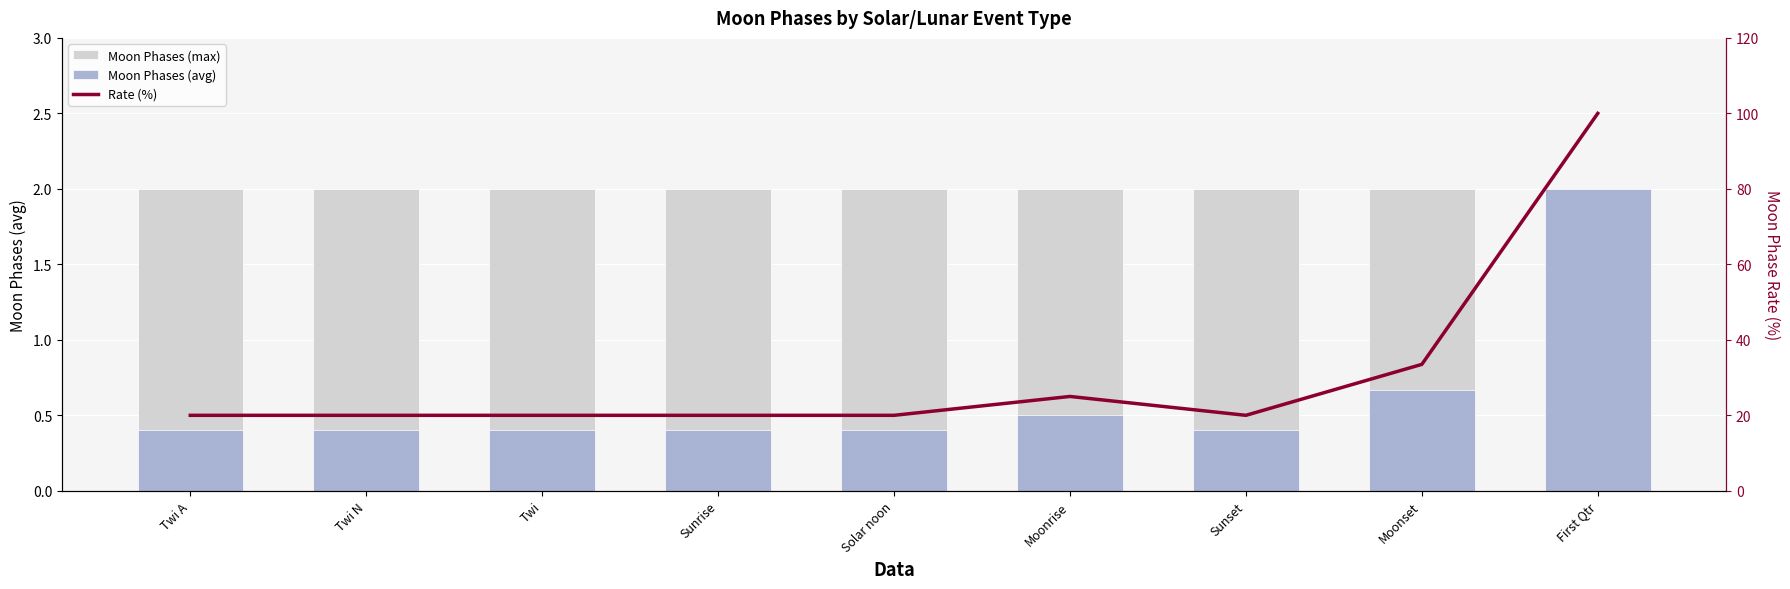

What is the difference between the maximum and minimum values in the Rate (%) series?

80.0